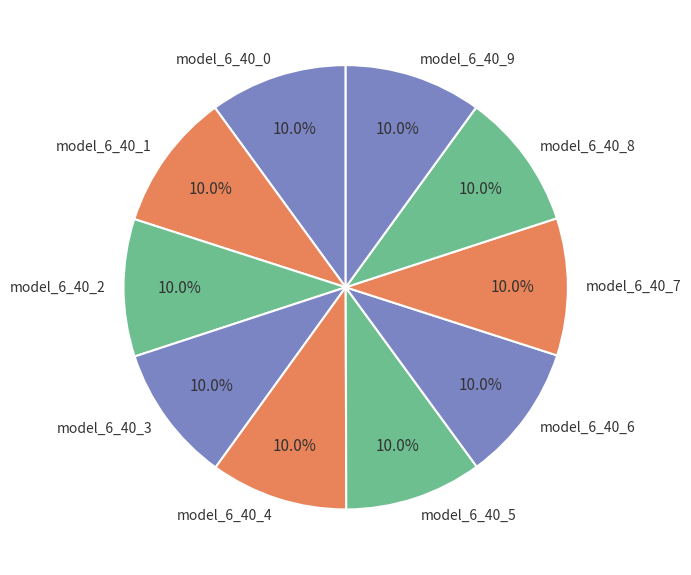

Is the sum of model_6_40_7 and model_6_40_5 greater than half?

No